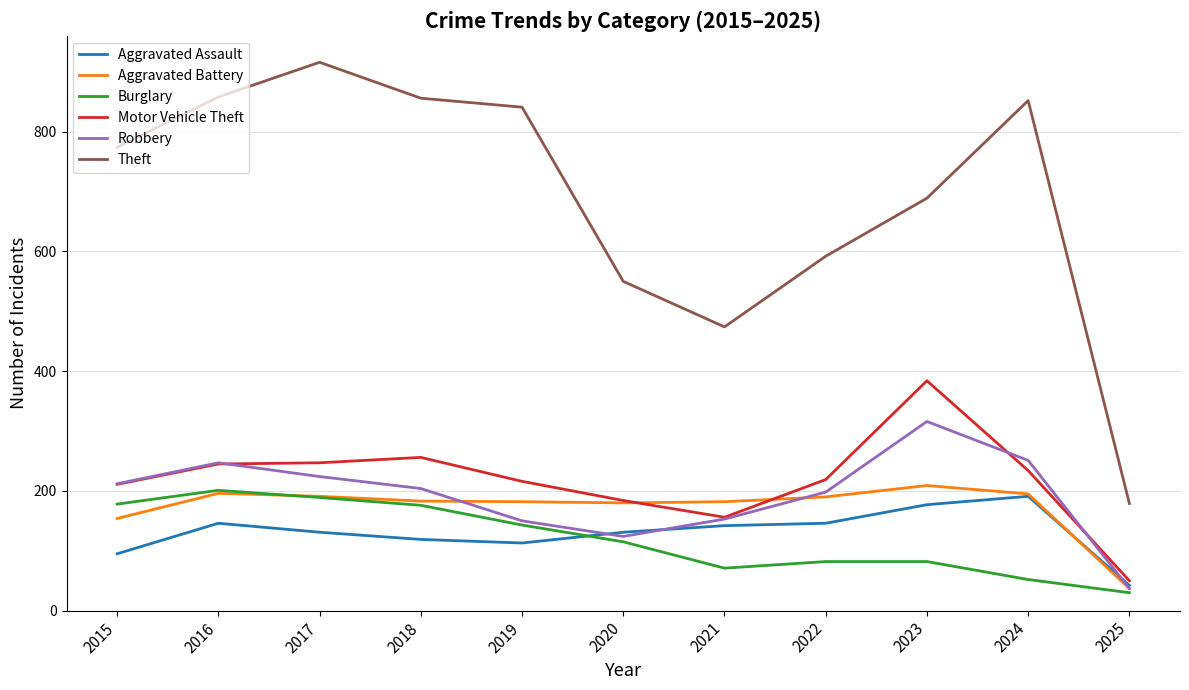

Where does the Burglary series first go above 115?

2015